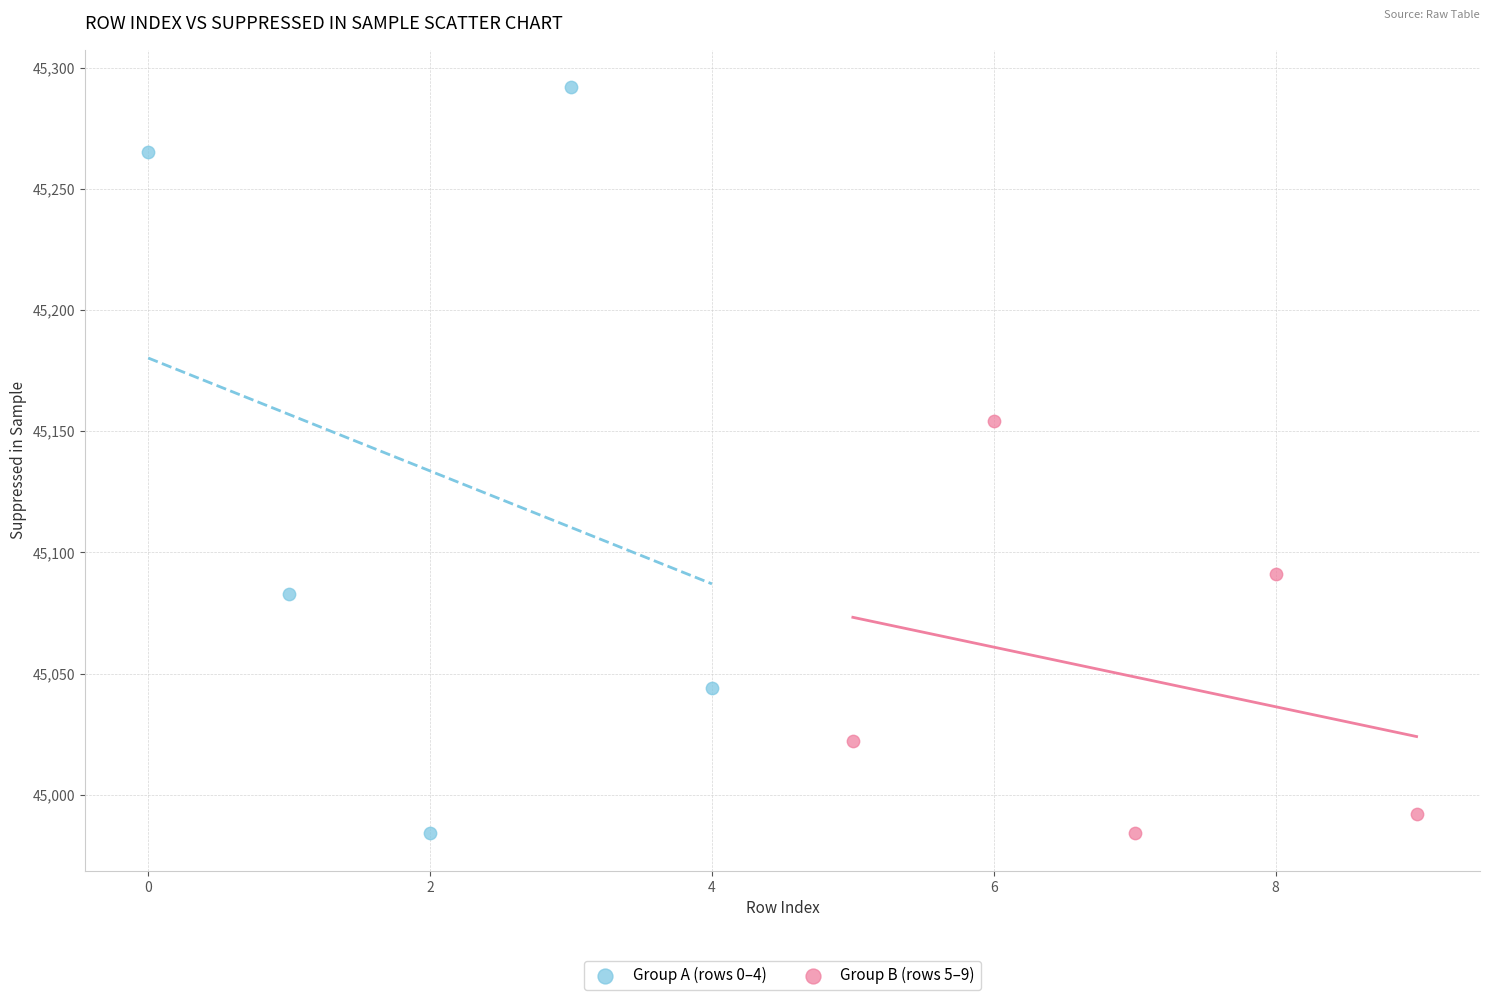

Which series has the widest spread of Y values?

Group A (rows 0–4)